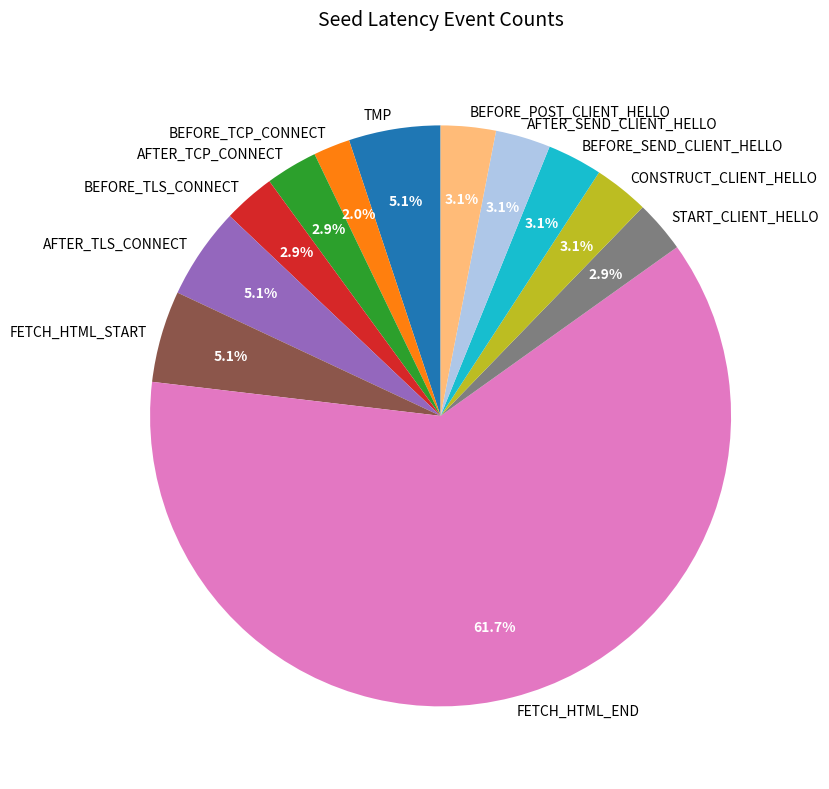

What portion of the pie excludes FETCH_HTML_START?

94.9%